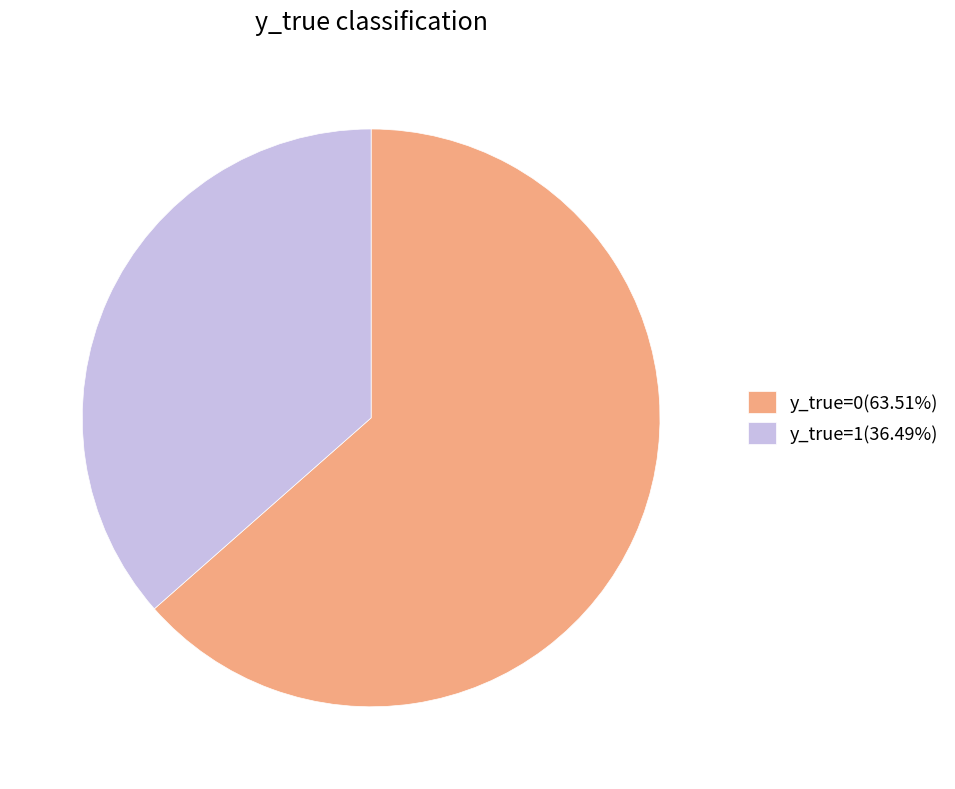

Combined, do y_true=0(63.51%) and y_true=1(36.49%) account for over 50%?

Yes